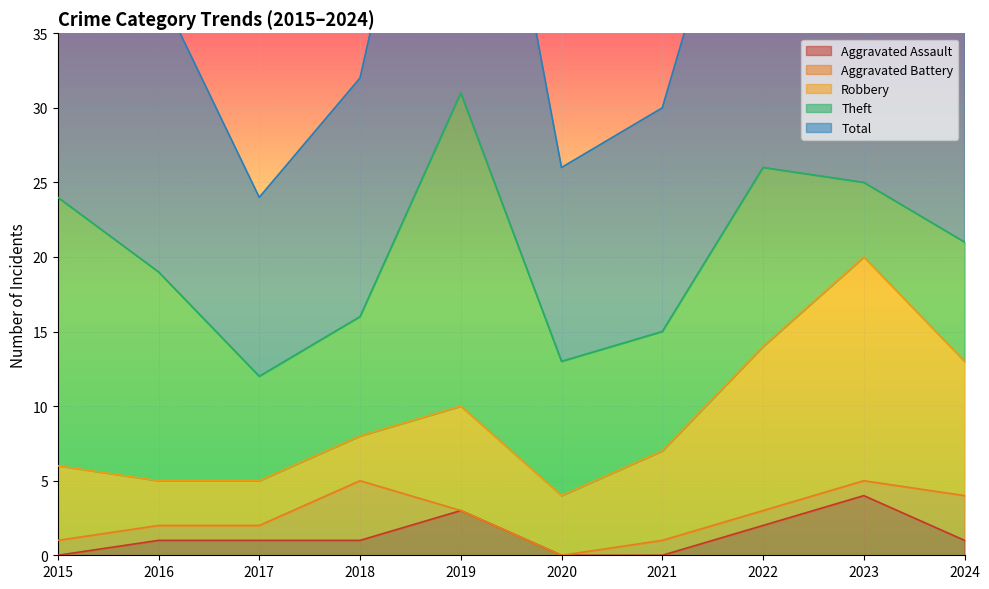

True or false: Robbery and Theft intersect in this chart.

True